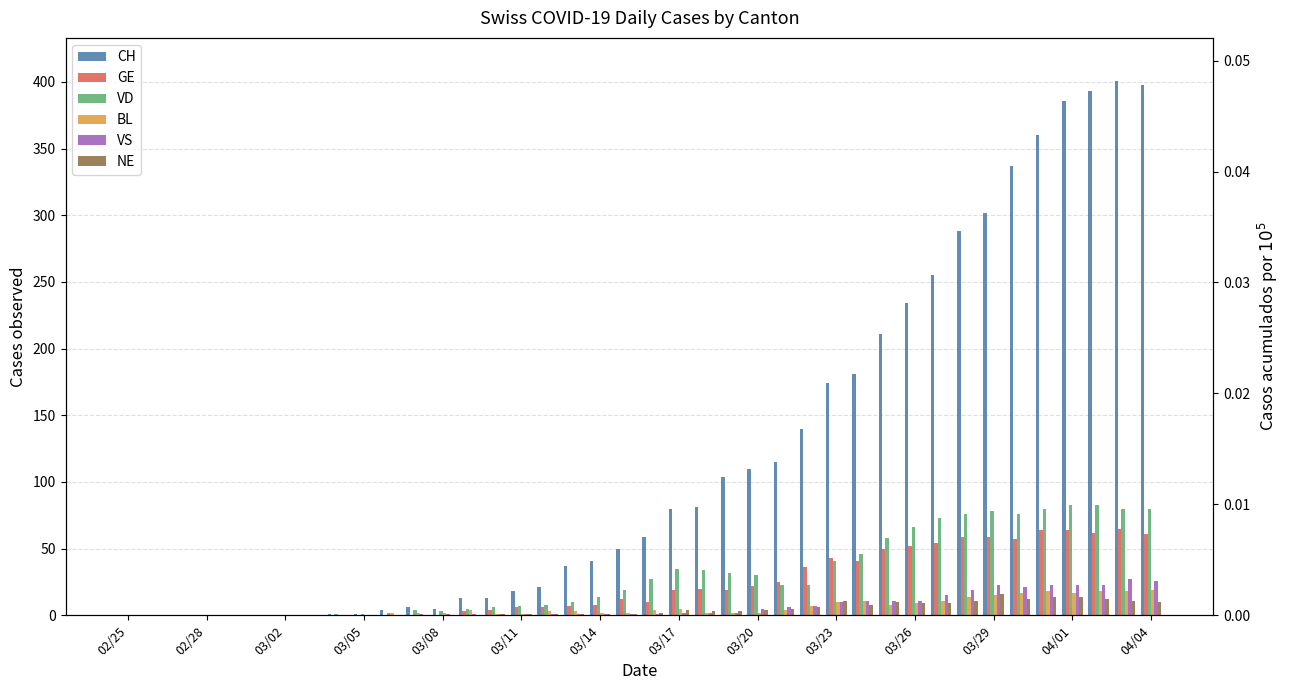

How many series are shown in this chart?

6